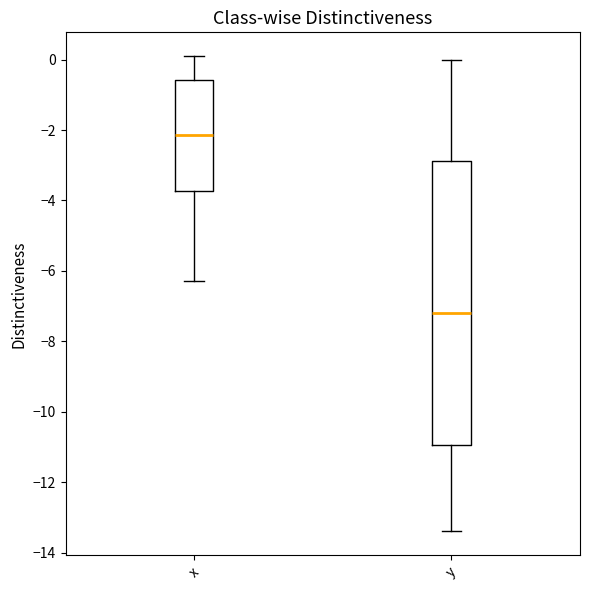

Comparing the boxes themselves (not the whiskers), which one is the tallest?

y